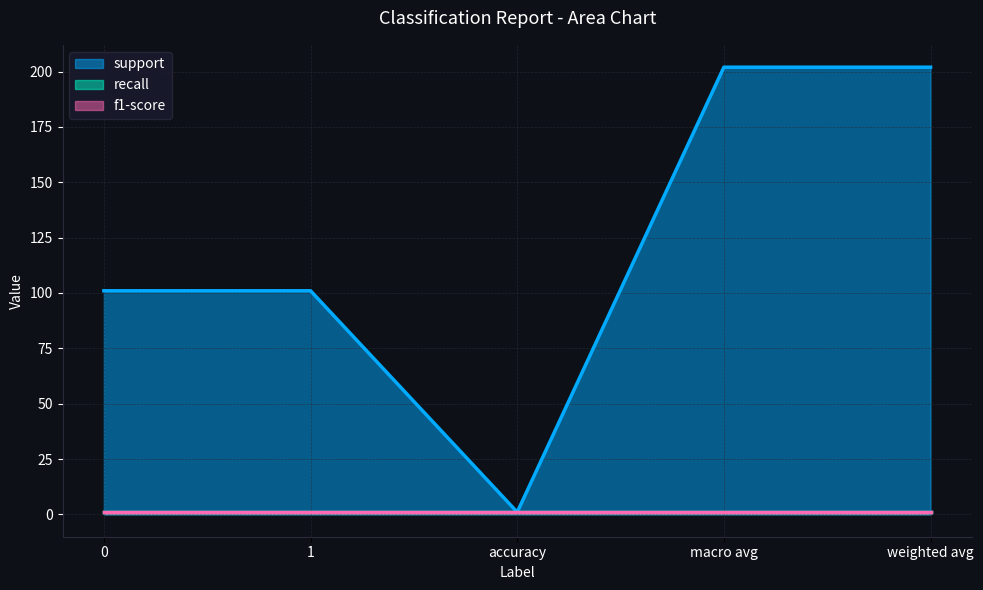

True or false: support and f1-score intersect in this chart.

False